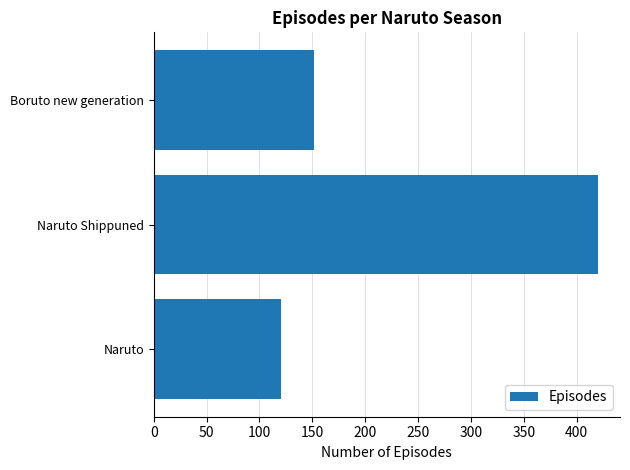

True or false: the data shows 420 at Naruto Shippuned.

True